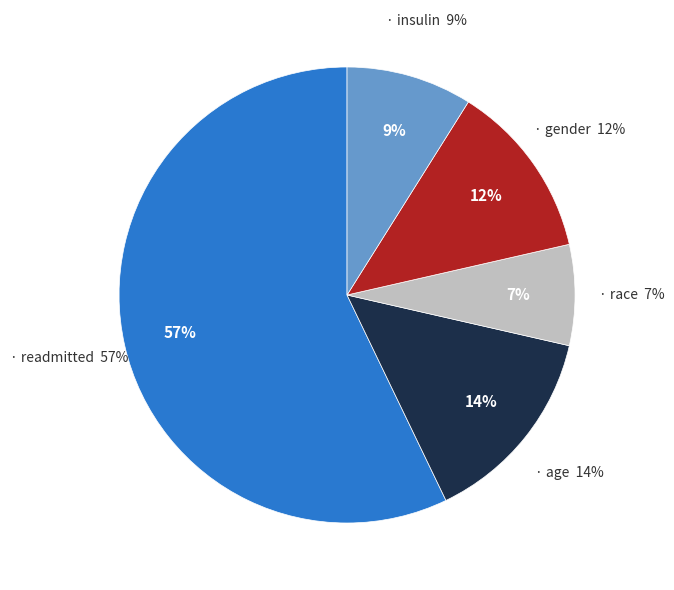

To the nearest percent, what is the difference between the largest and smallest slice percentages?

50%